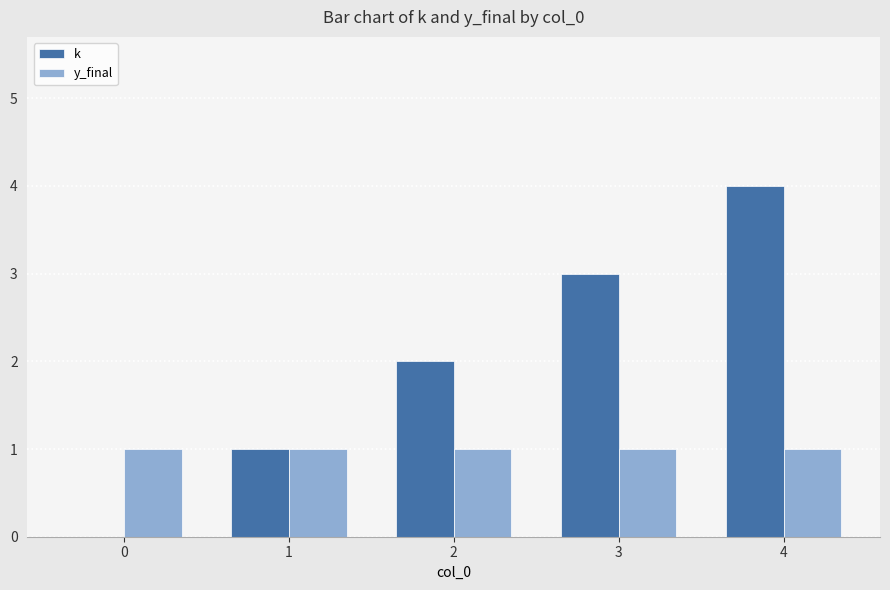

Reading left to right, list all the values displayed in this chart.

k: 0	1	2	3	4
y_final: 1	1	1	1	1